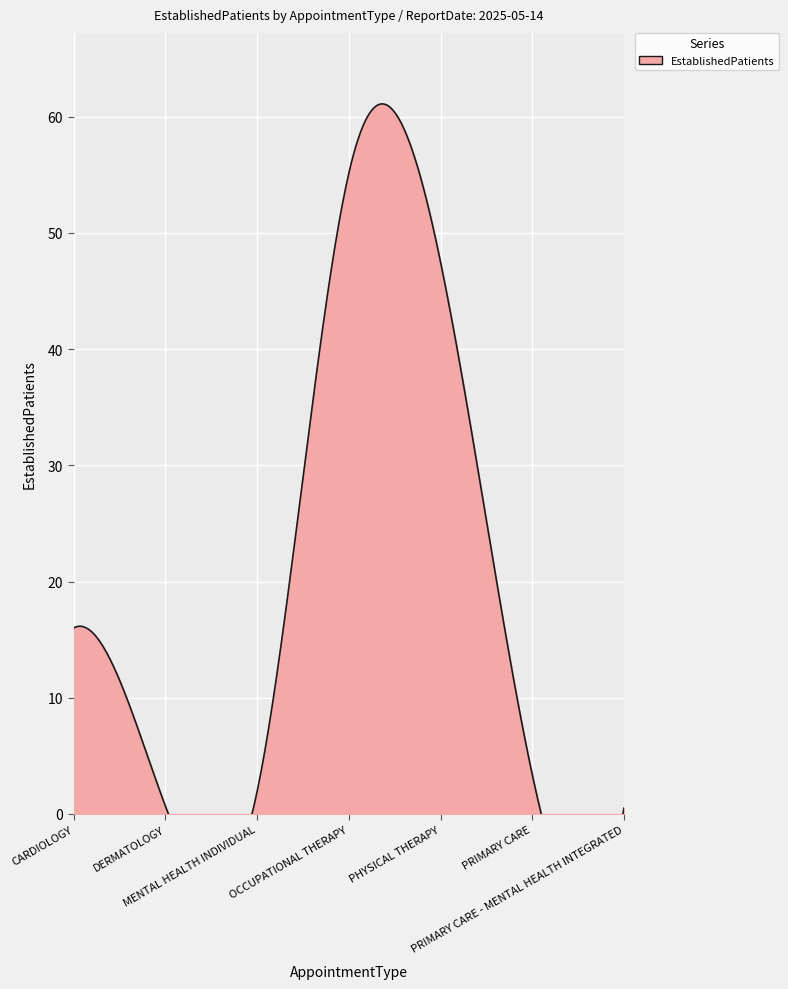

How many points are higher than both their immediate neighbors (excluding endpoints)?

1